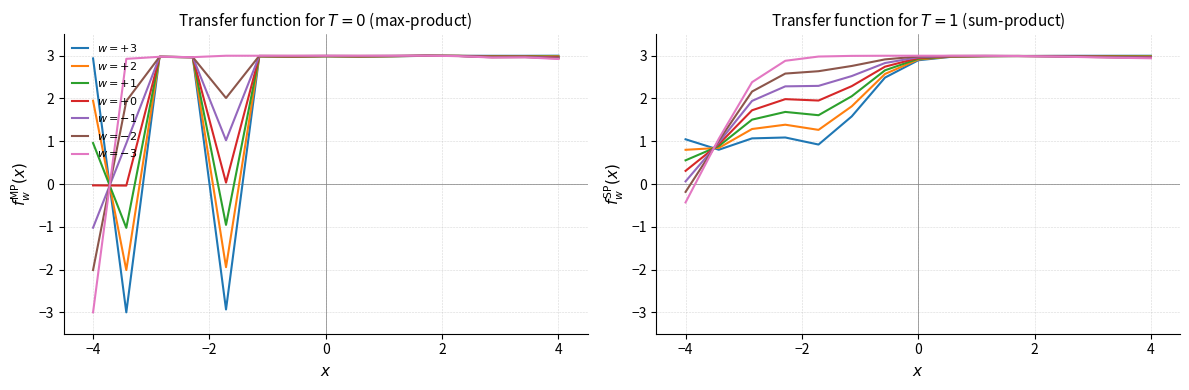

What is the difference between the maximum and second lowest values?

5.9